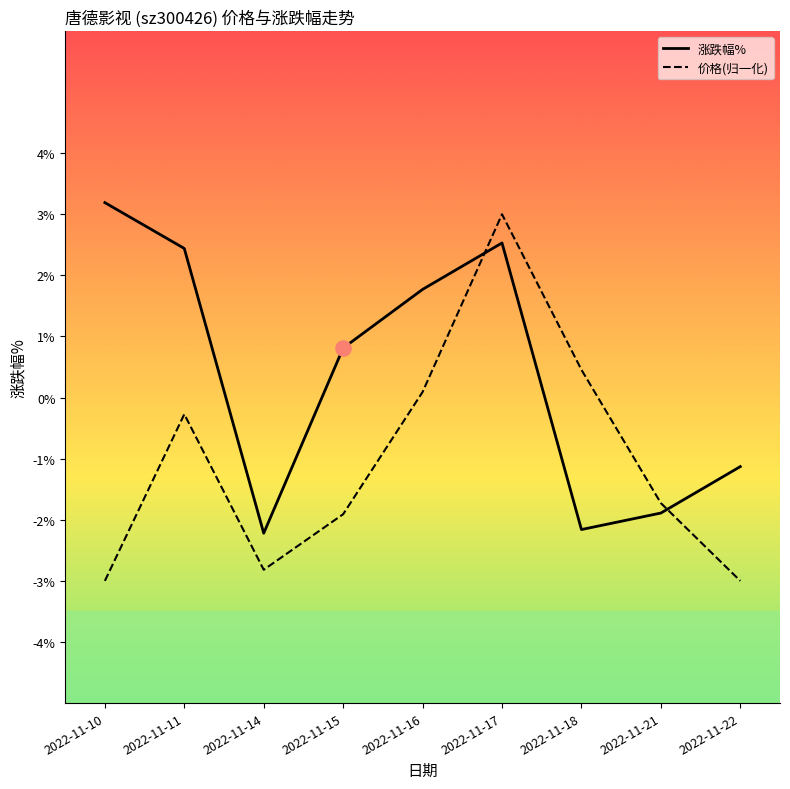

Is the value of 涨跌幅% at 2022-11-22 greater than the value of 价格(归一化) at 2022-11-11?

No